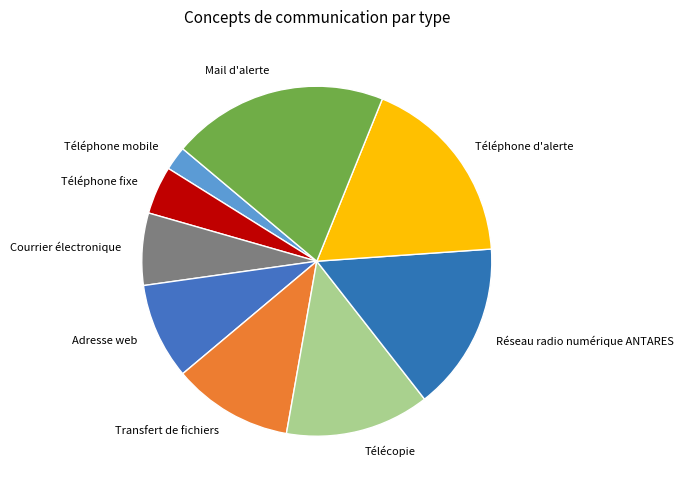

Does Téléphone fixe account for over 50% of the chart?

No